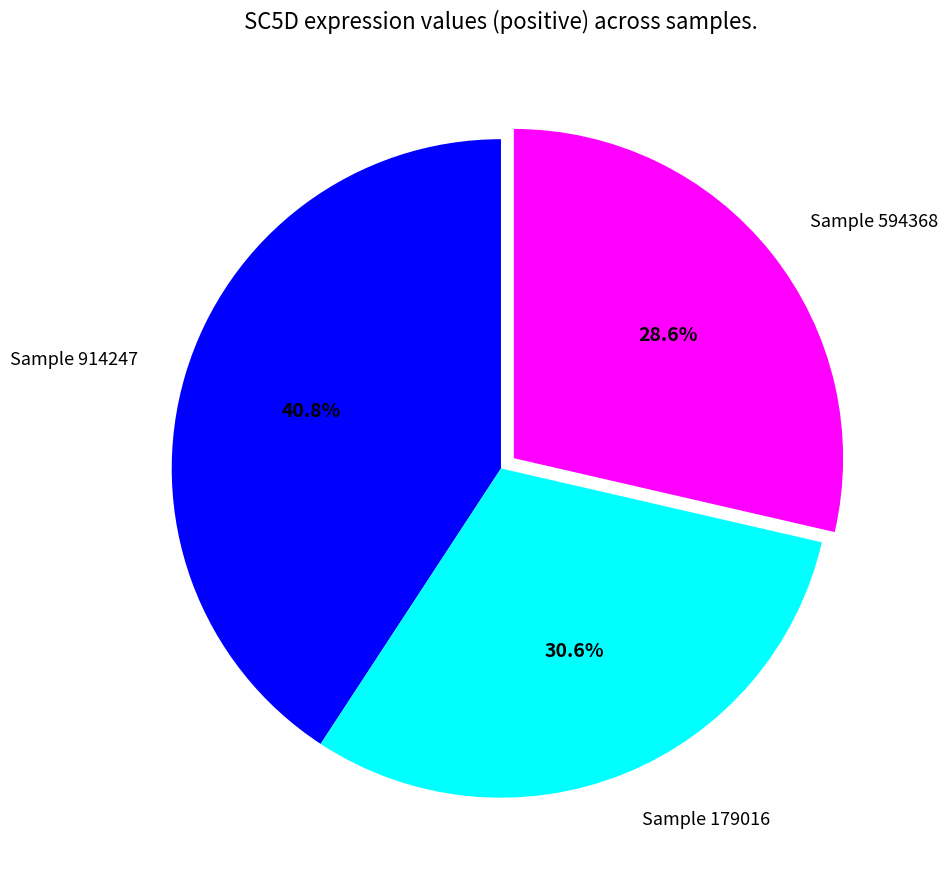

How many slices are in this pie chart?

3